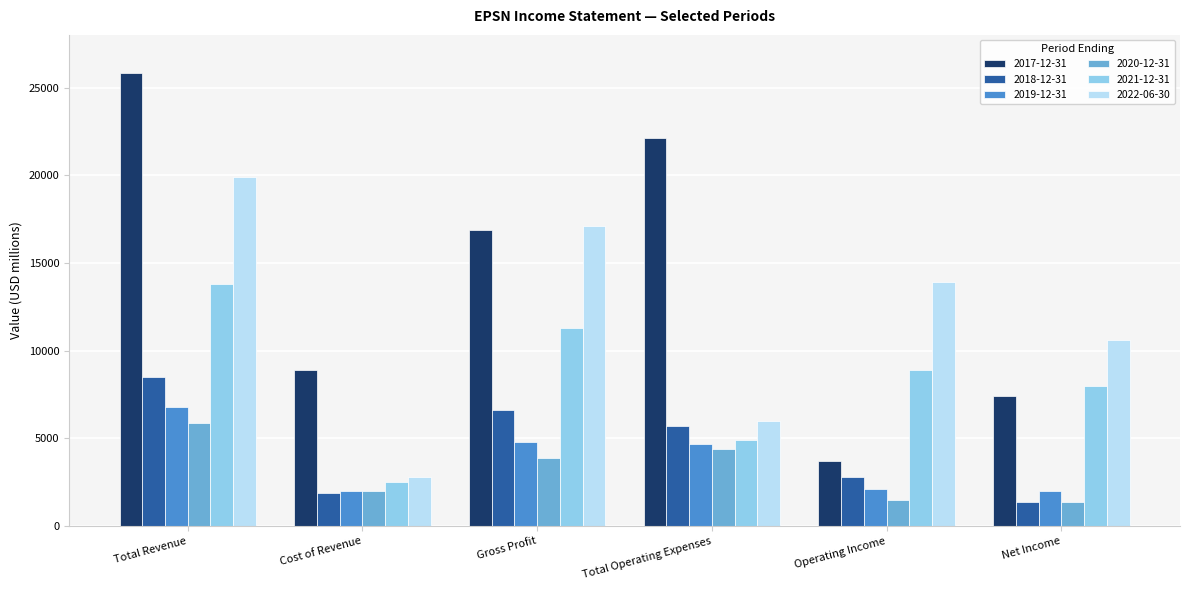

How many bars are there in total?

36